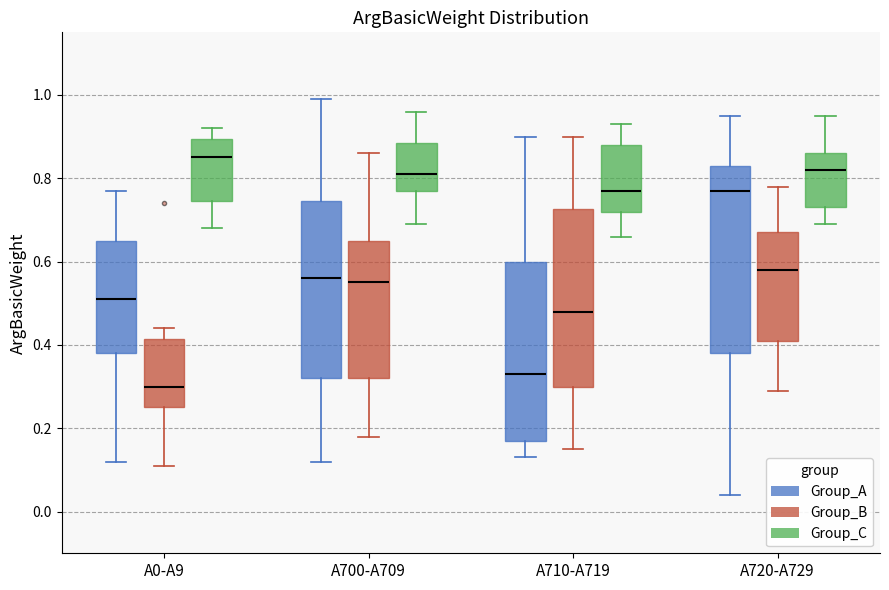

Reading left to right, transcribe this box plot: for each box, give where its median line is, the range the box spans, and where its two whiskers end, as read against the y-axis. The values are not printed on the chart, so give them approximately, as read against the axis.

A0-A9 (Group_A): median 0.52, box 0.38 to 0.66, whiskers 0.12 to 0.78
A0-A9 (Group_B): median 0.30, box 0.26 to 0.42, whiskers 0.12 to 0.44
A0-A9 (Group_C): median 0.86, box 0.74 to 0.90, whiskers 0.68 to 0.92
A700-A709 (Group_A): median 0.56, box 0.32 to 0.74, whiskers 0.12 to 1.00
A700-A709 (Group_B): median 0.56, box 0.32 to 0.66, whiskers 0.18 to 0.86
A700-A709 (Group_C): median 0.82, box 0.78 to 0.88, whiskers 0.70 to 0.96
A710-A719 (Group_A): median 0.34, box 0.18 to 0.60, whiskers 0.14 to 0.90
A710-A719 (Group_B): median 0.48, box 0.30 to 0.72, whiskers 0.16 to 0.90
A710-A719 (Group_C): median 0.78, box 0.72 to 0.88, whiskers 0.66 to 0.94
A720-A729 (Group_A): median 0.78, box 0.38 to 0.84, whiskers 0.04 to 0.96
A720-A729 (Group_B): median 0.58, box 0.42 to 0.68, whiskers 0.30 to 0.78
A720-A729 (Group_C): median 0.82, box 0.74 to 0.86, whiskers 0.70 to 0.96